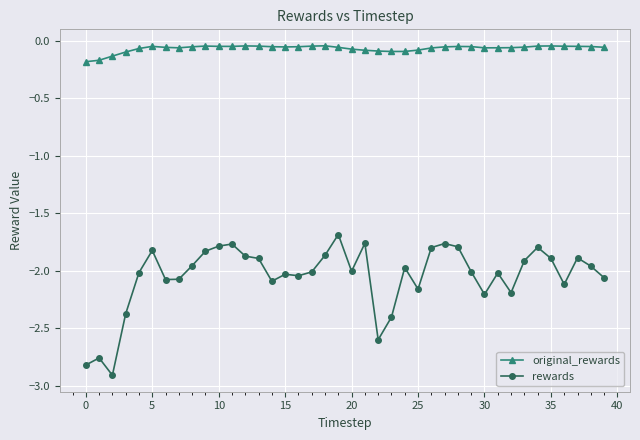

True or false: rewards and original_rewards intersect in this chart.

False